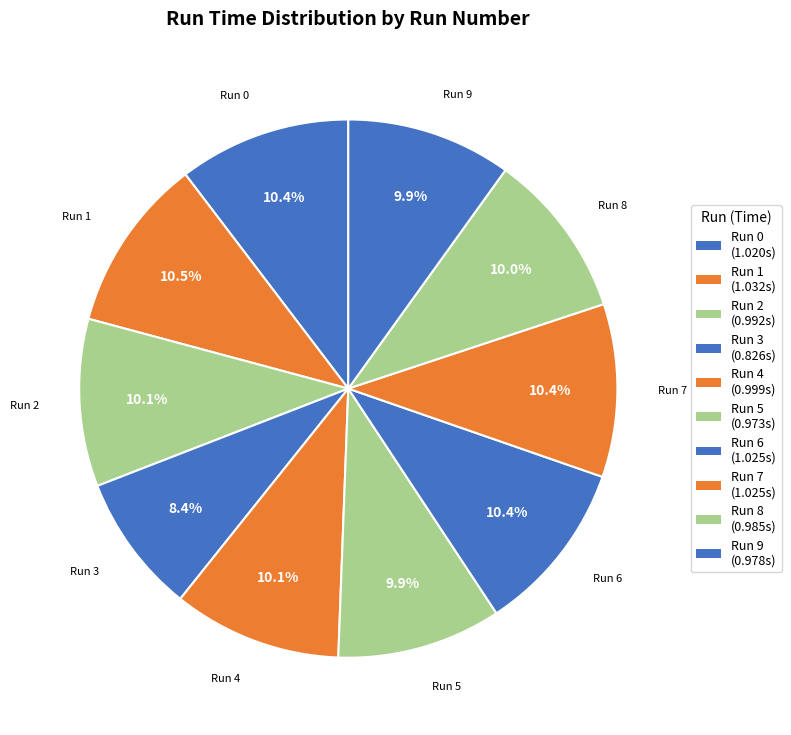

How many slices are in this pie chart?

10